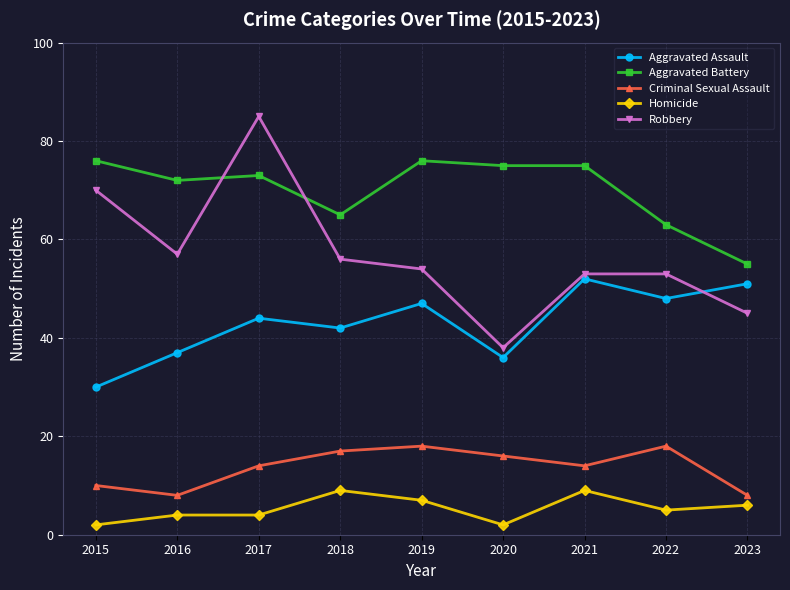

True or false: Robbery and Homicide intersect in this chart.

False